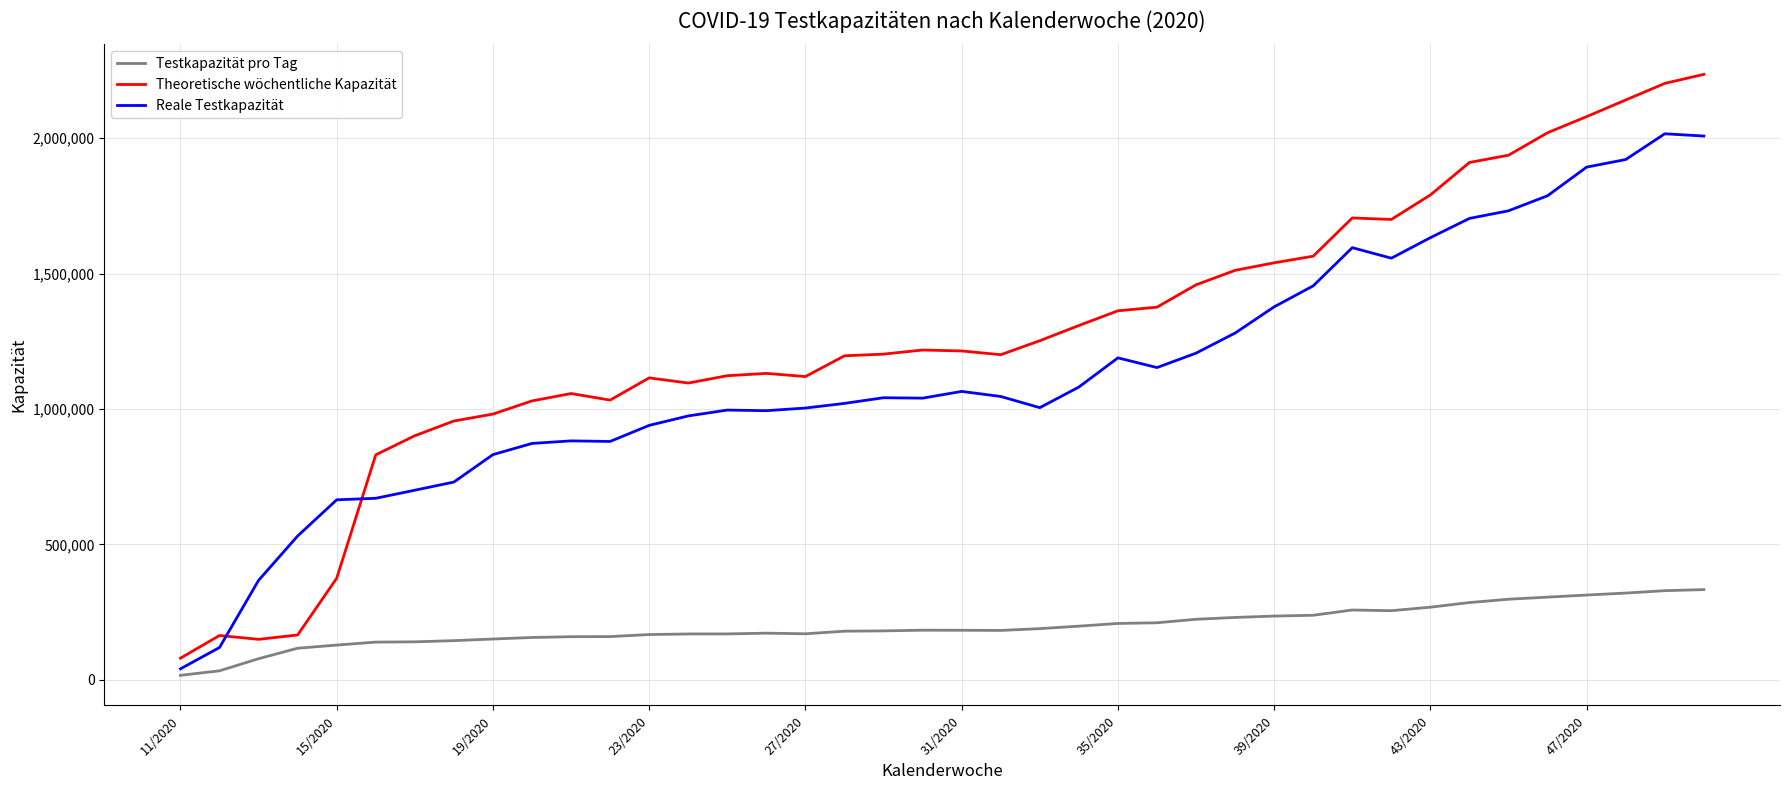

Which series has the largest range (max minus min)?

Theoretische wöchentliche Kapazität